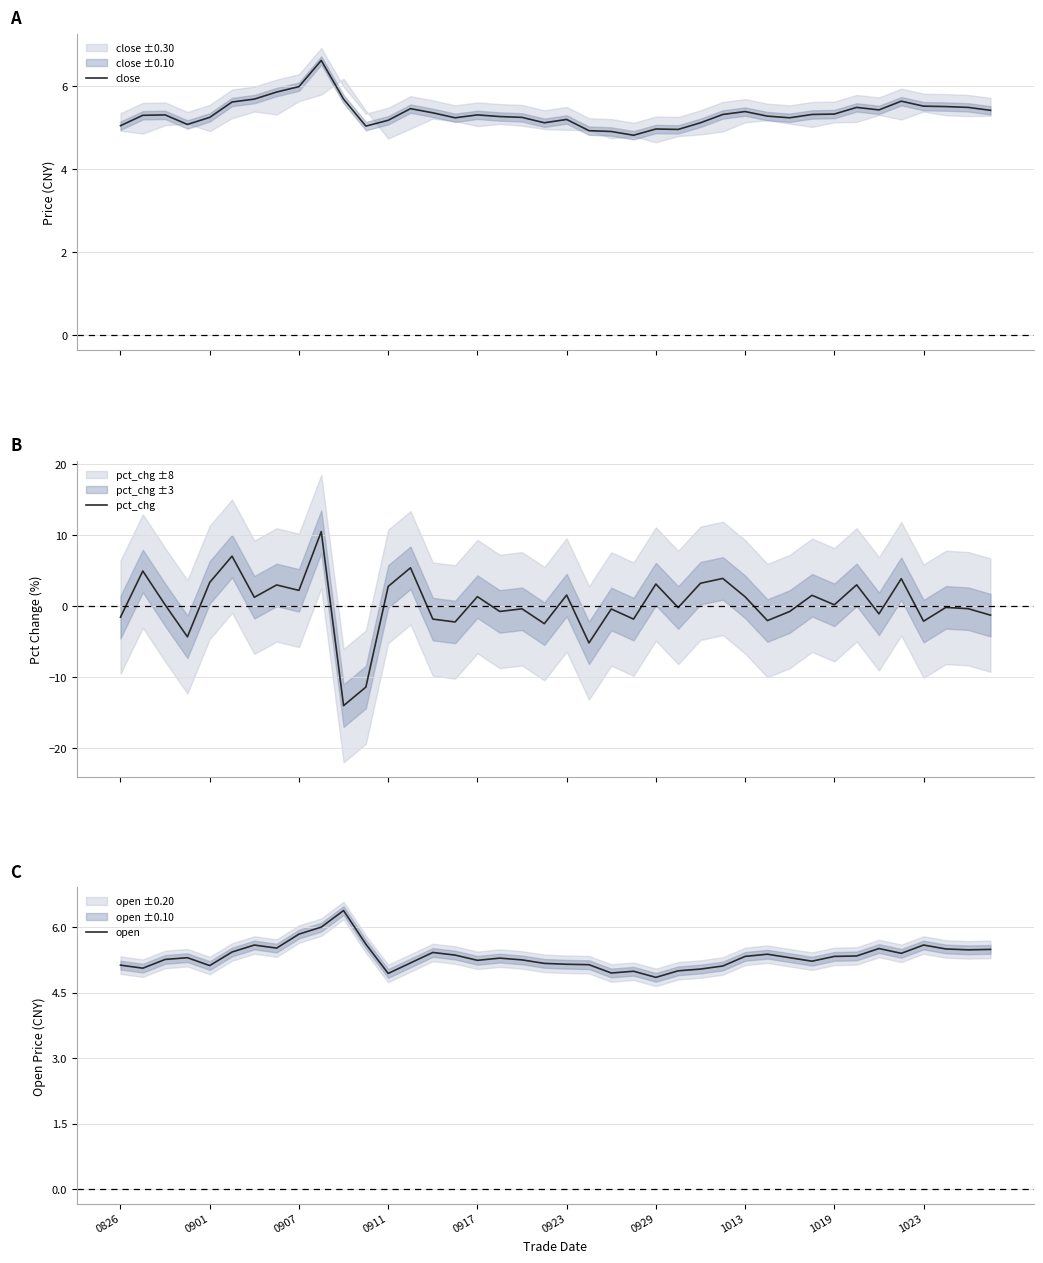

In open, how many points are lower than both neighbors (excluding endpoints)?

10